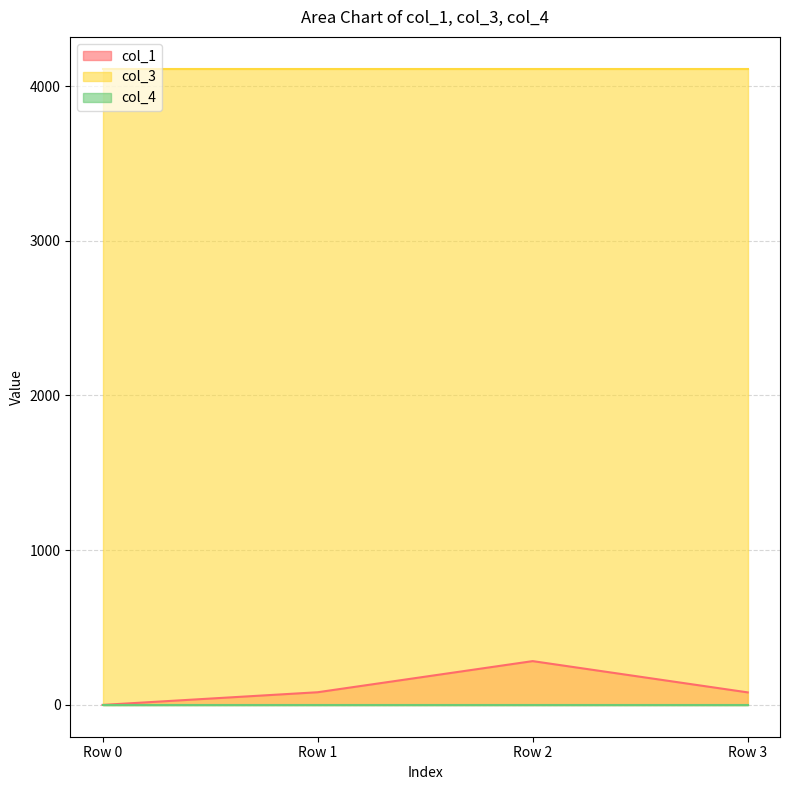

What is the difference between the second highest and second lowest values in the col_1 series?

1.0